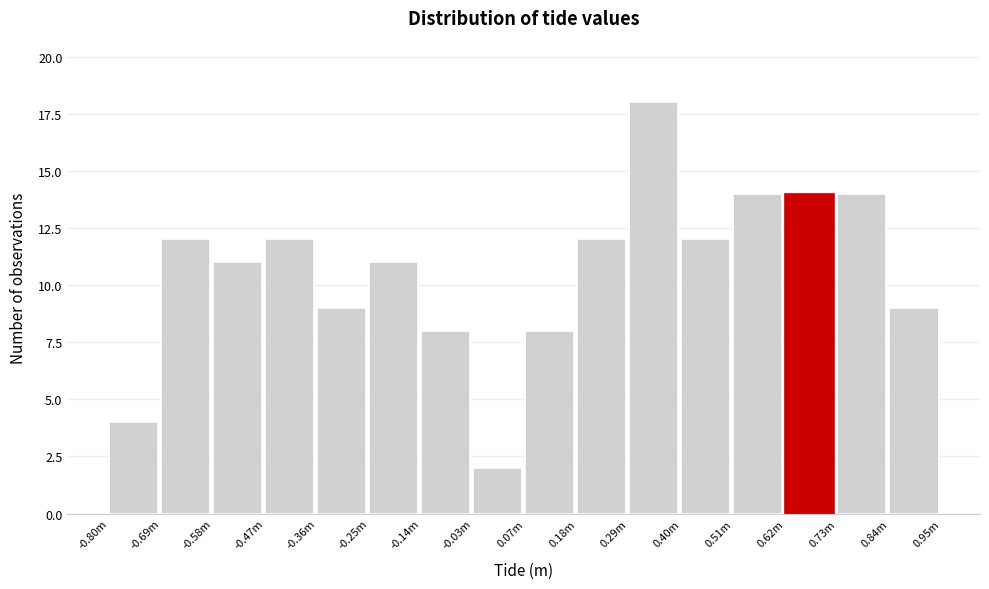

Reading left to right, list all the values displayed in this chart.

4	12	11	12	9	11	8	2	8	12	18	12	14	14	14	9